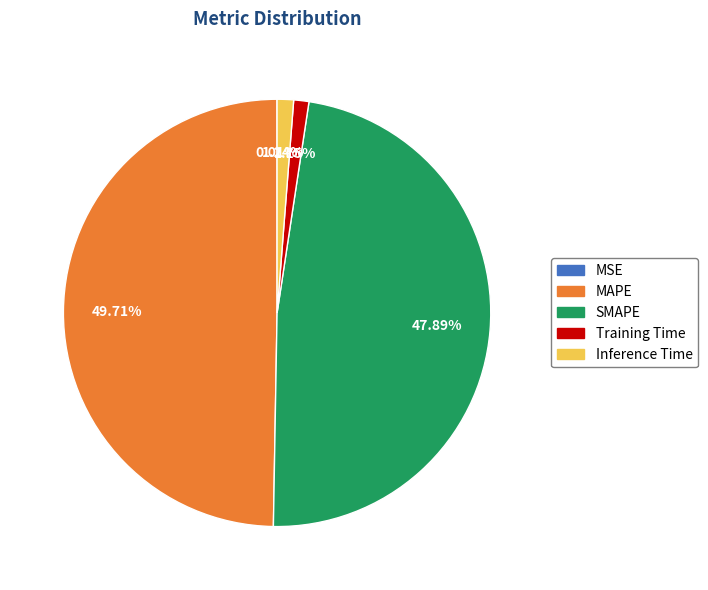

Between SMAPE and Inference Time, which is larger?

SMAPE